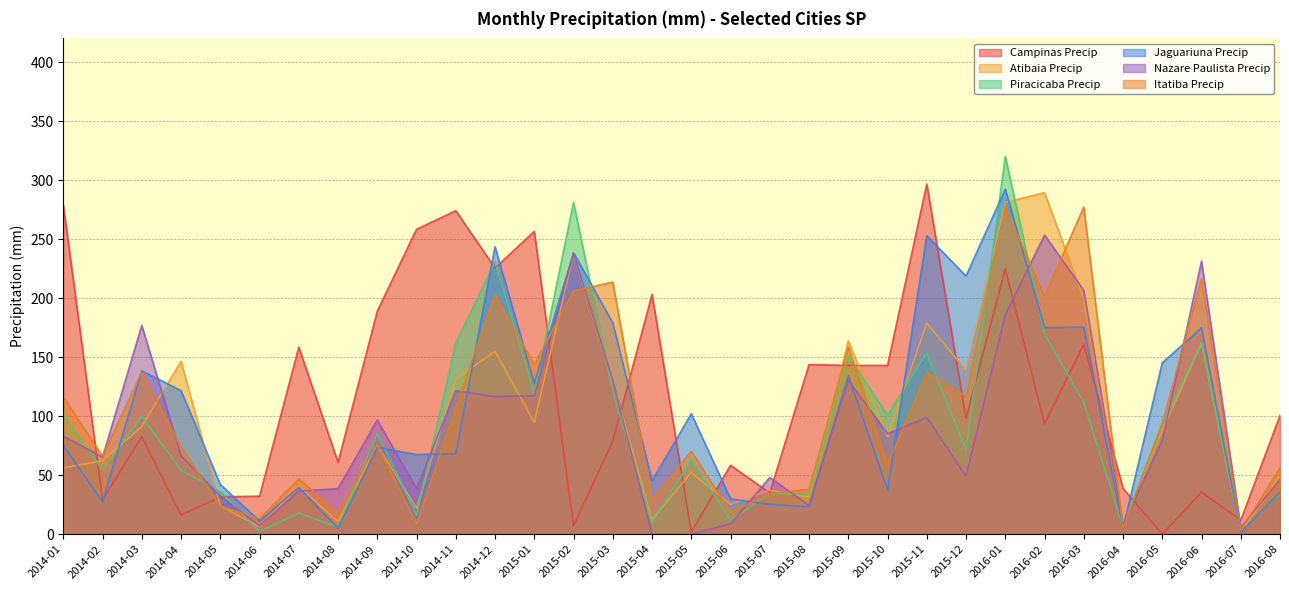

At which category does Nazare Paulista Precip reach its first local valley?

2014-02